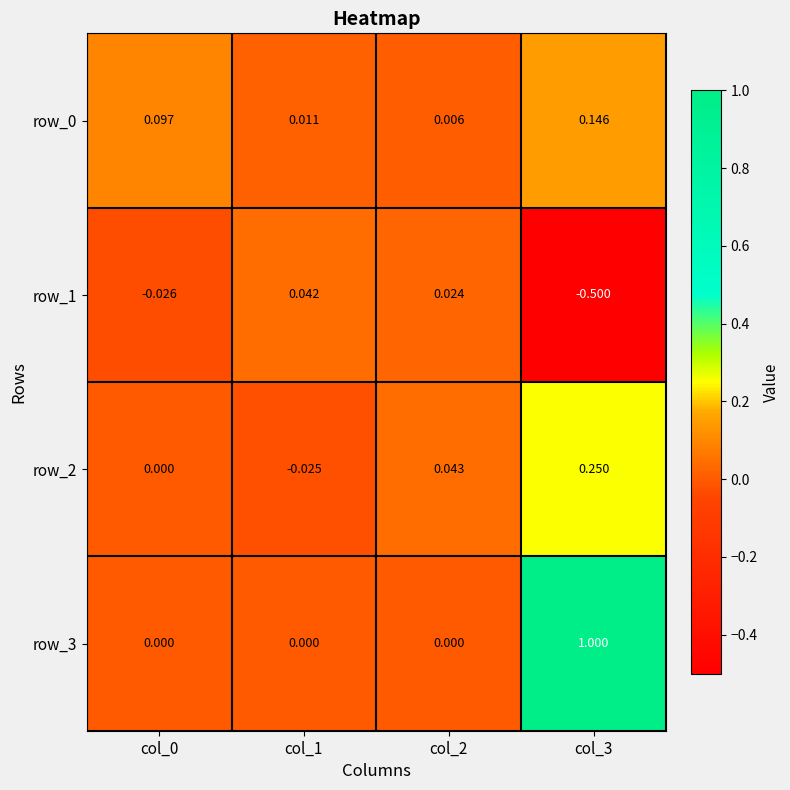

What is the sum of the row_3 values at col_0 and col_3?

1.0